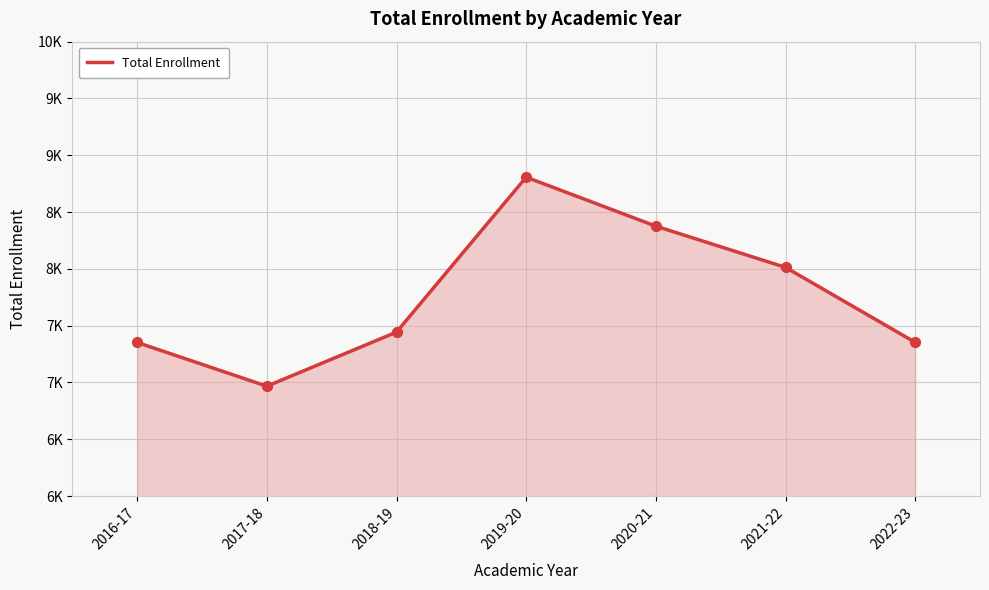

What is the change in value from 2017-18 to 2019-20?

+1840